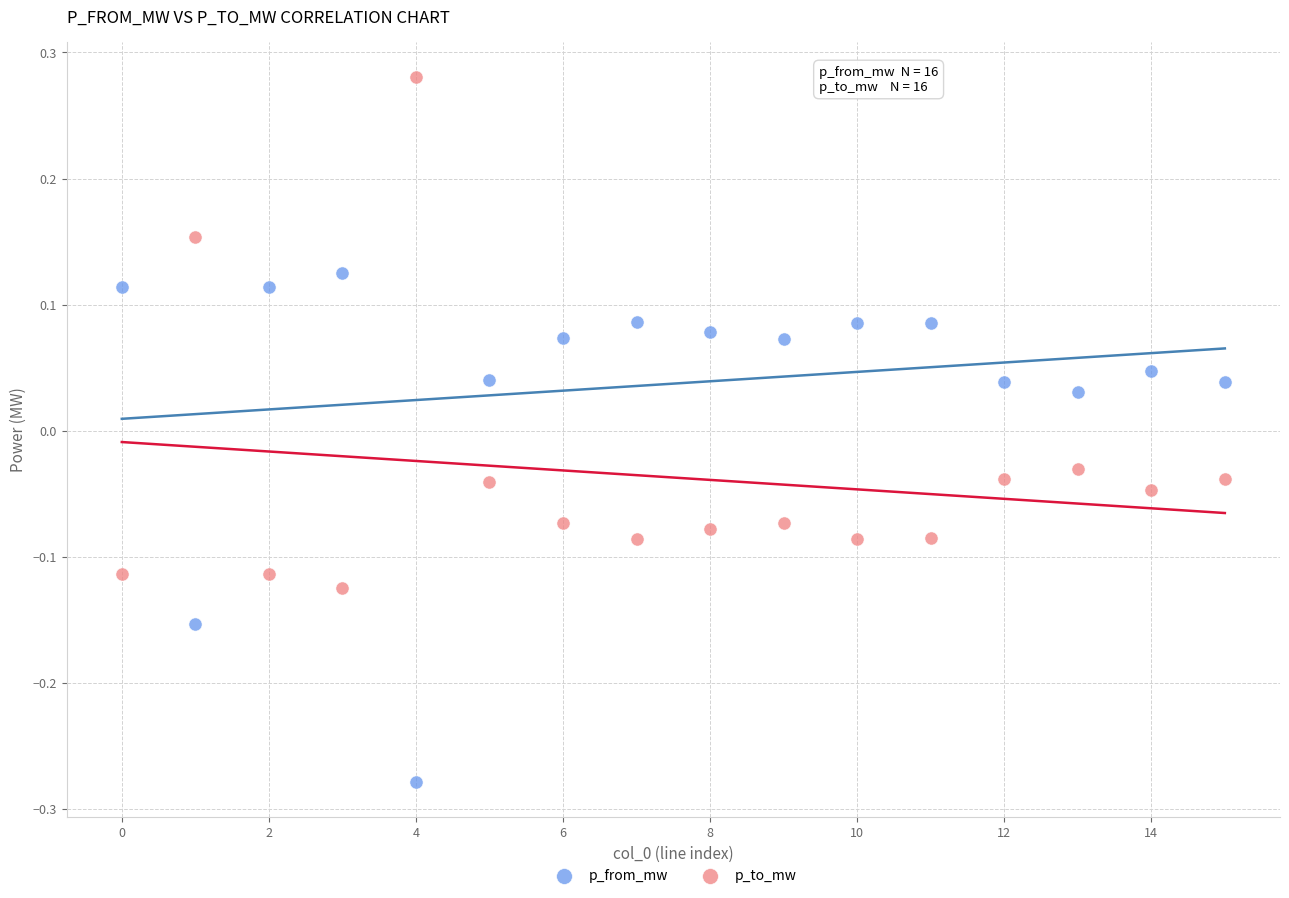

Which series contains the highest Y value?

p_to_mw